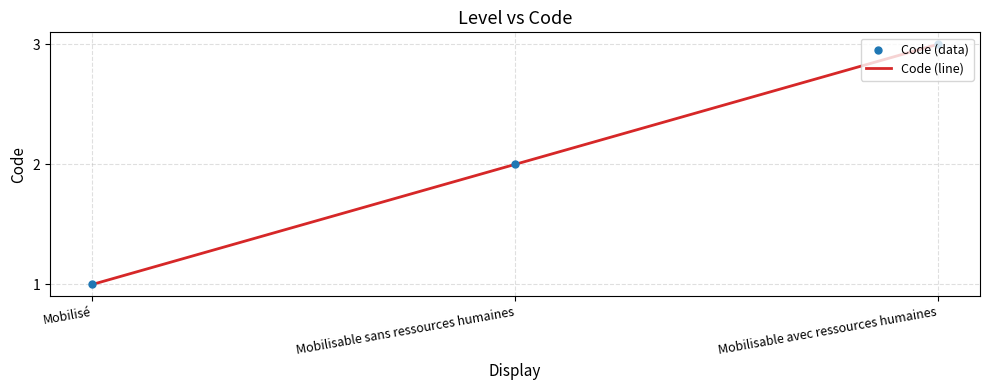

Which has a higher value, Mobilisable avec ressources humaines or Mobilisable sans ressources humaines?

Mobilisable avec ressources humaines